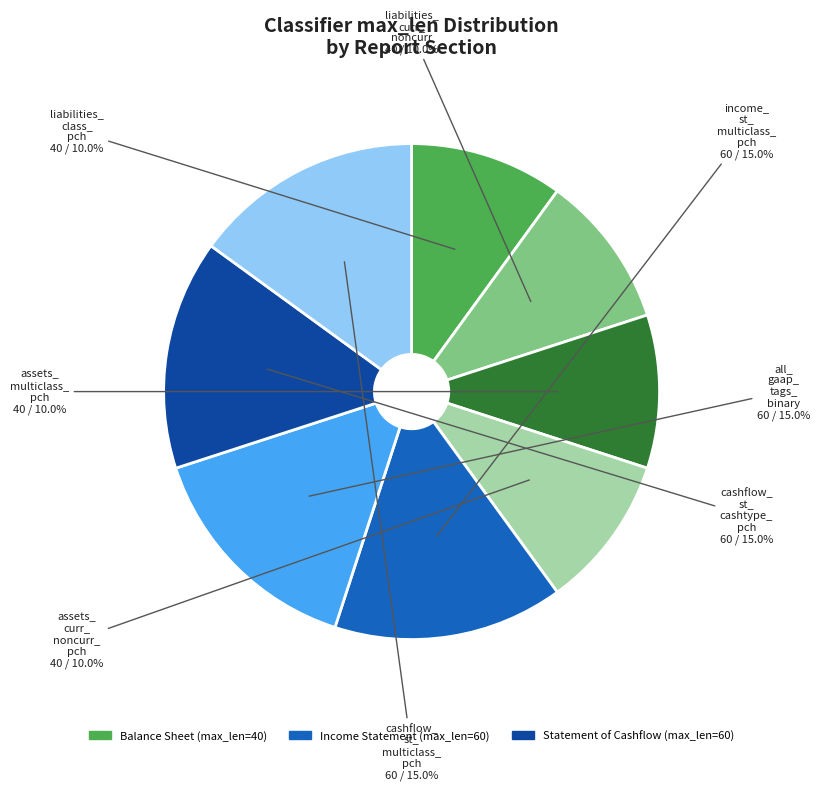

Is there a majority slice in this chart?

No